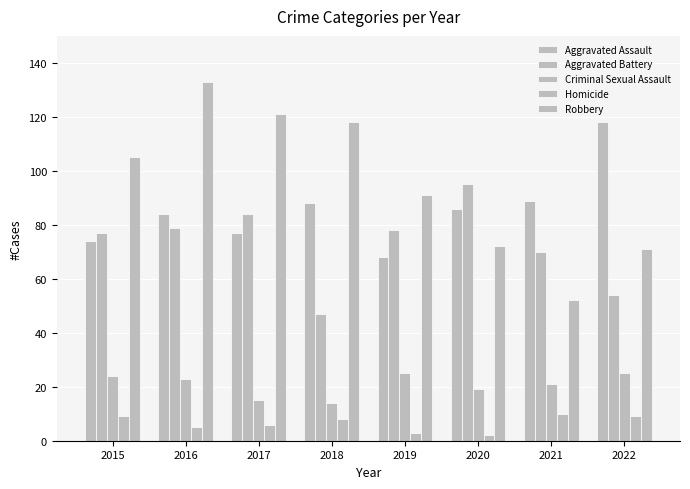

How many categories are shown in the chart?

8